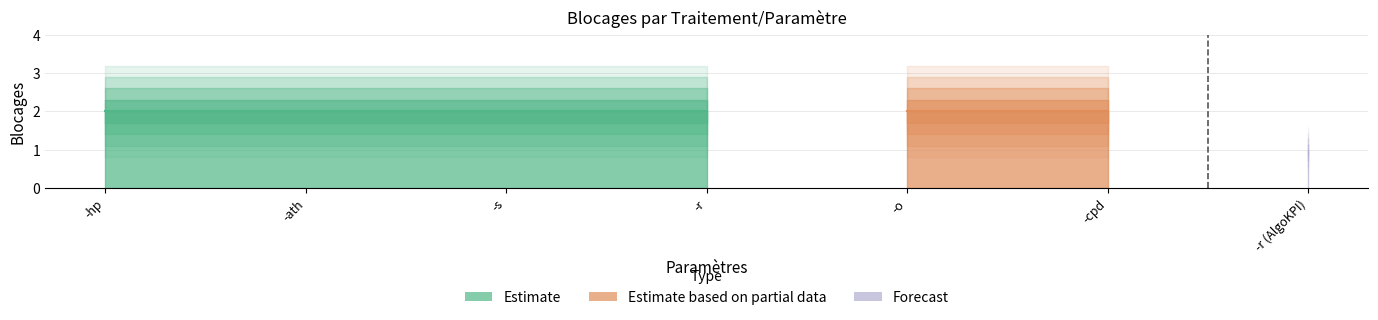

True or false: the data has more than 1 interior local peaks.

False